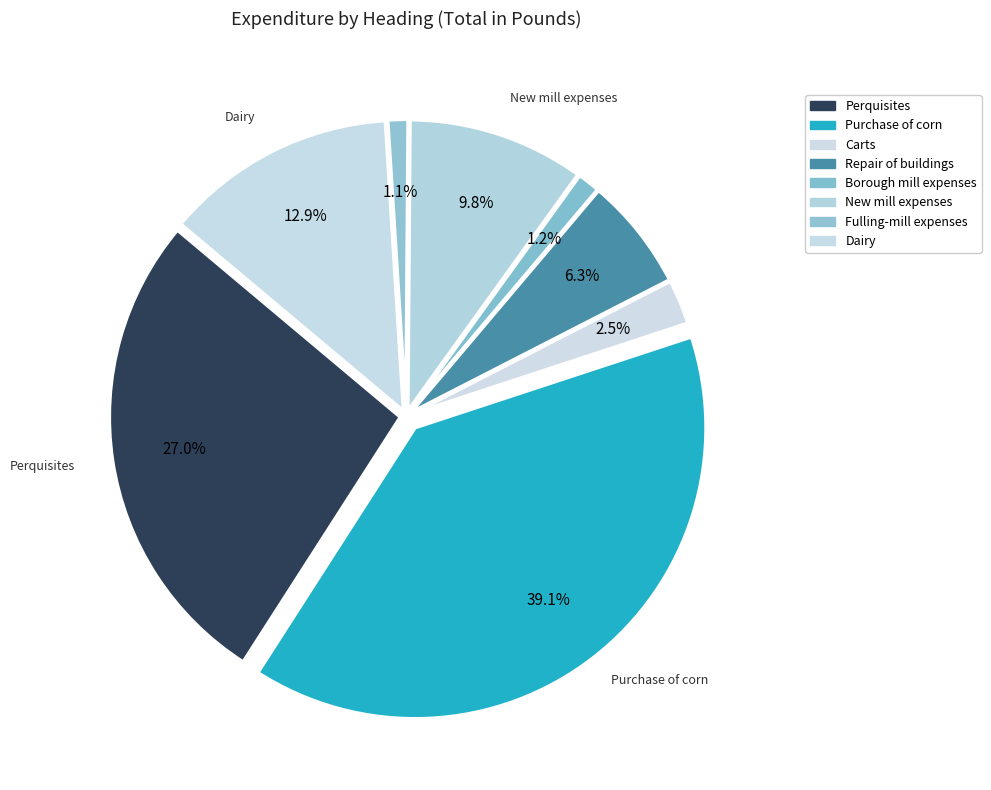

To the nearest percent, what is the difference between the largest and smallest slice percentages?

38%